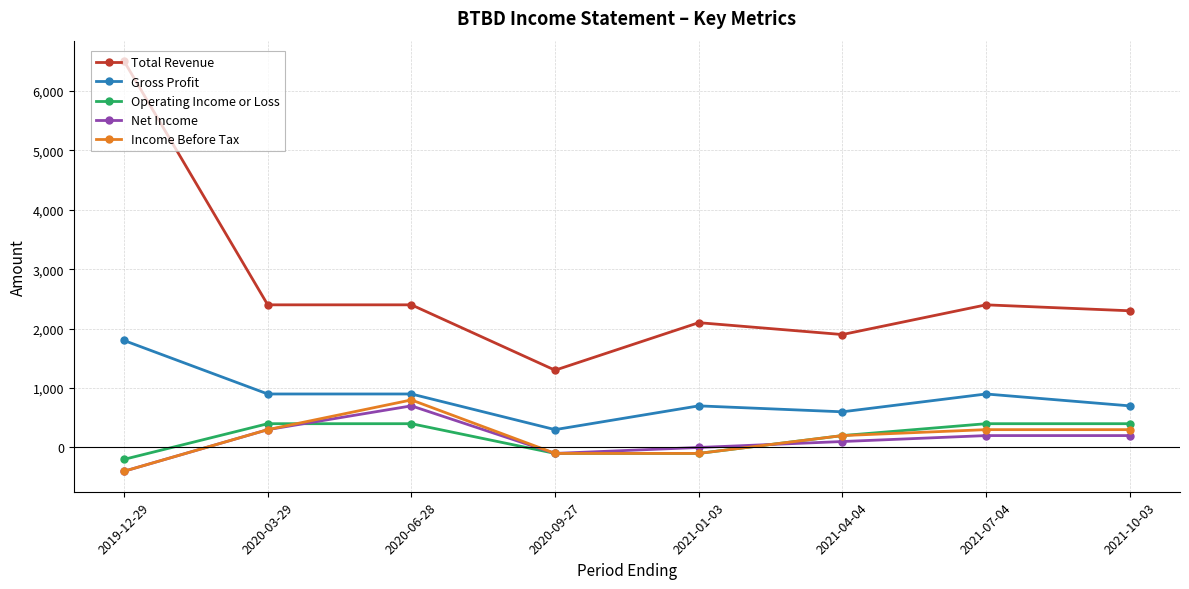

Which series has the widest spread of values?

Total Revenue